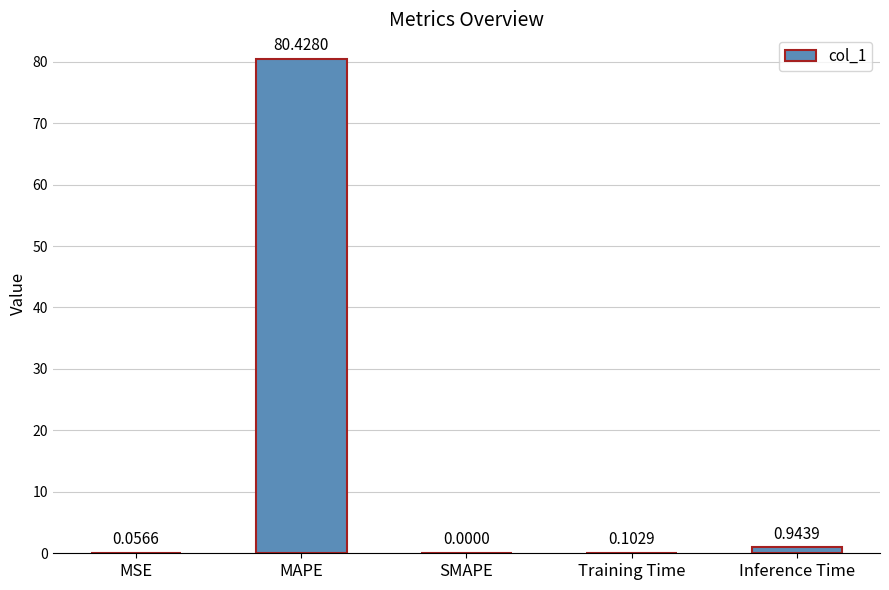

Between Inference Time and MSE, which is larger?

Inference Time